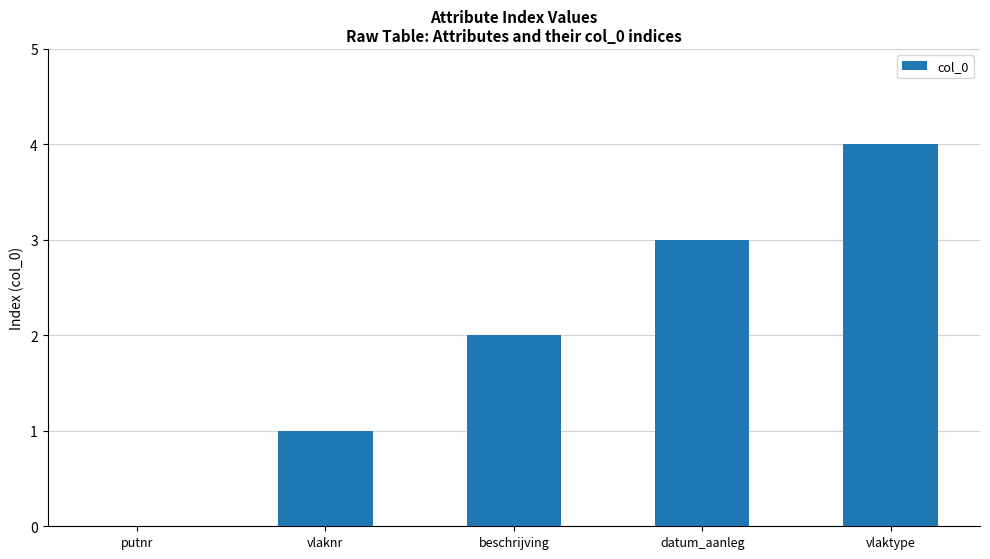

The value at vlaktype is 3. True or false?

False